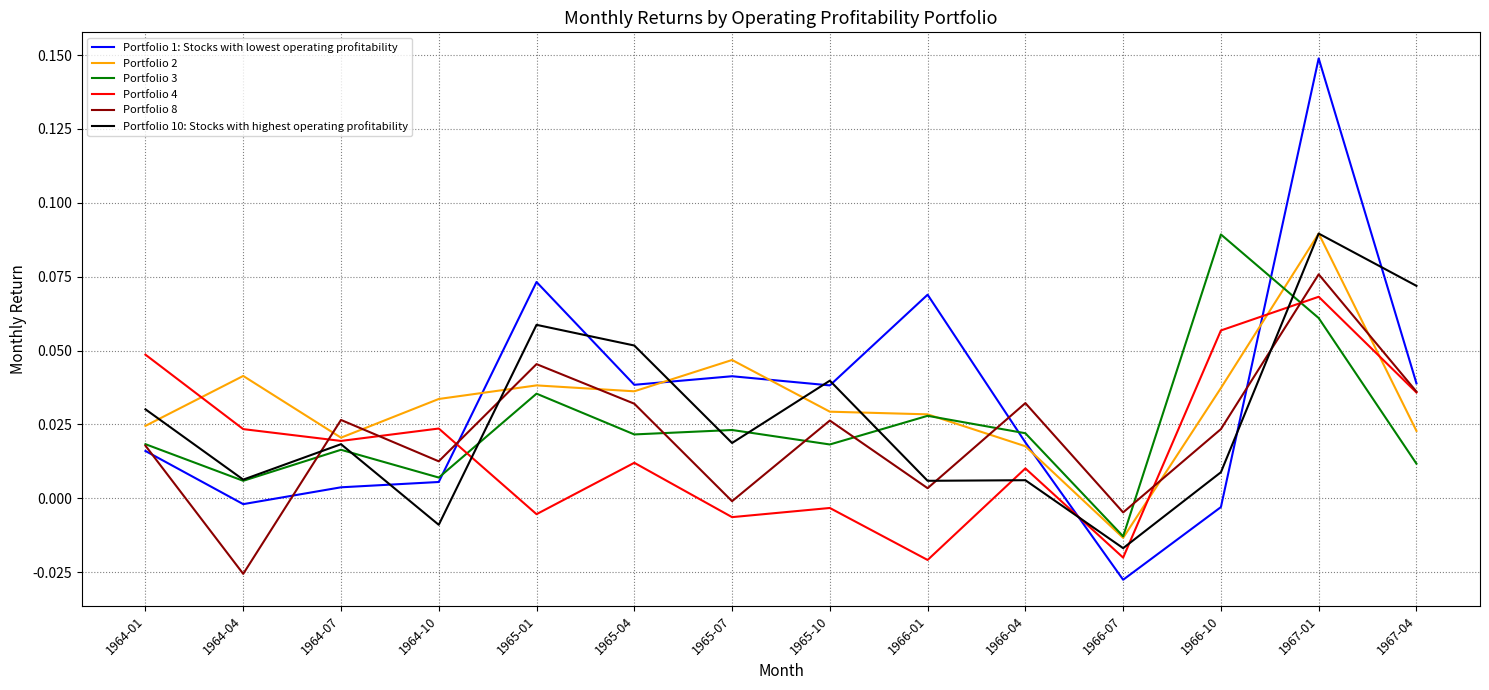

Which series has the largest range (max minus min)?

Portfolio 1: Stocks with lowest operating profitability